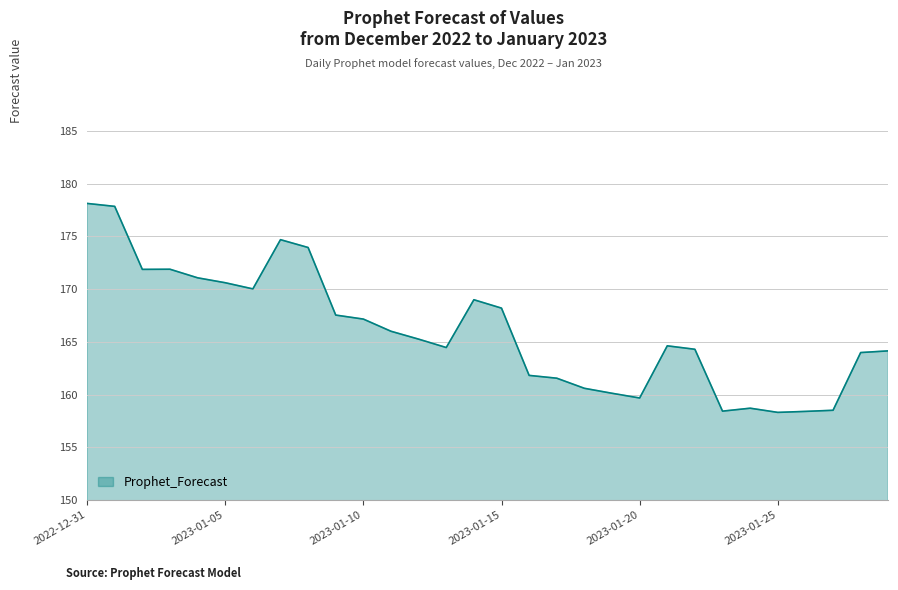

What is the greatest value displayed?

178.1